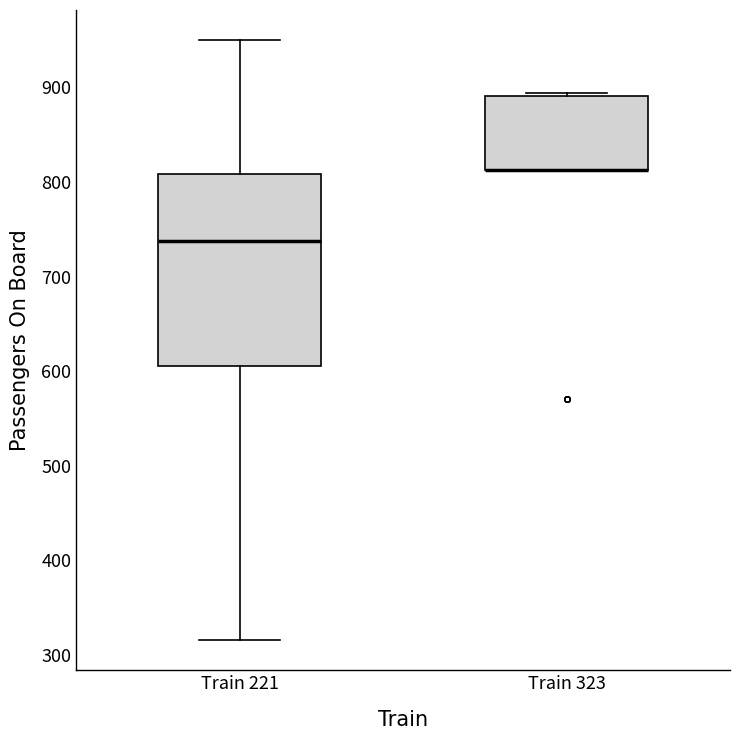

Where is the upper edge of the box for Train 323 on the y-axis? The values are not printed on the chart, so give them approximately, as read against the axis.

890